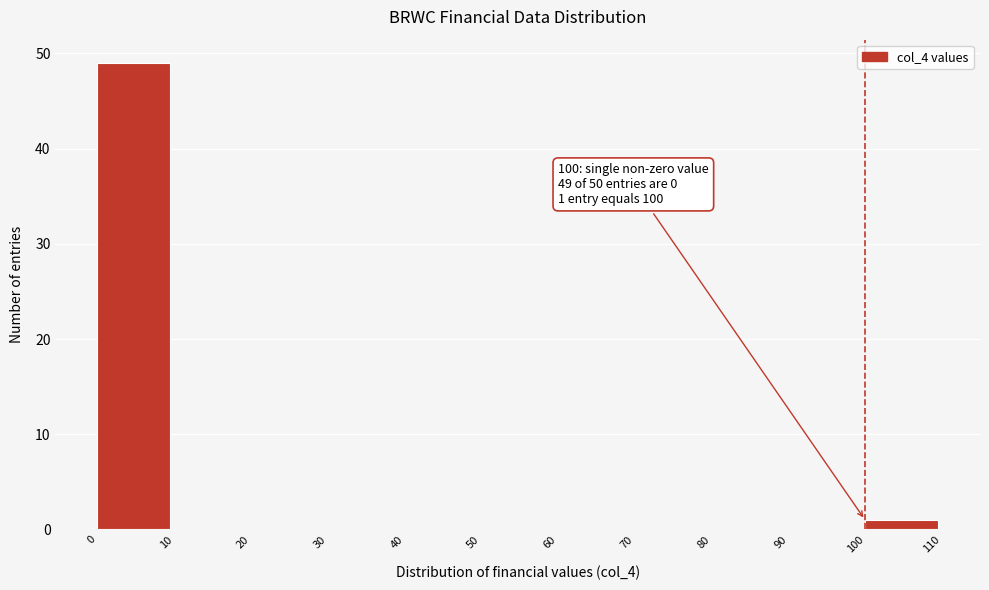

Which range on the x-axis has the tallest bar?

0 to 10